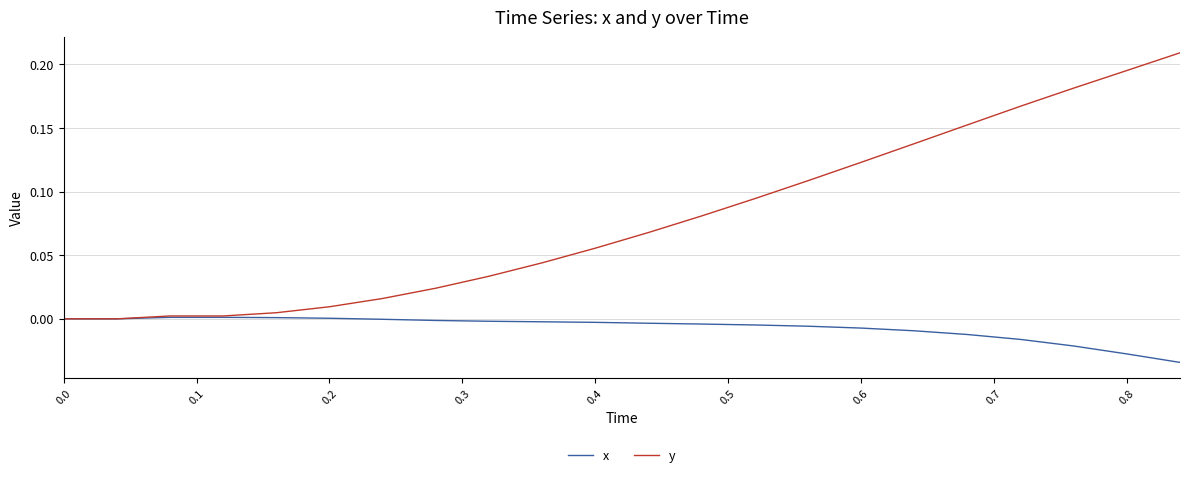

Which series has the largest total across all categories?

y